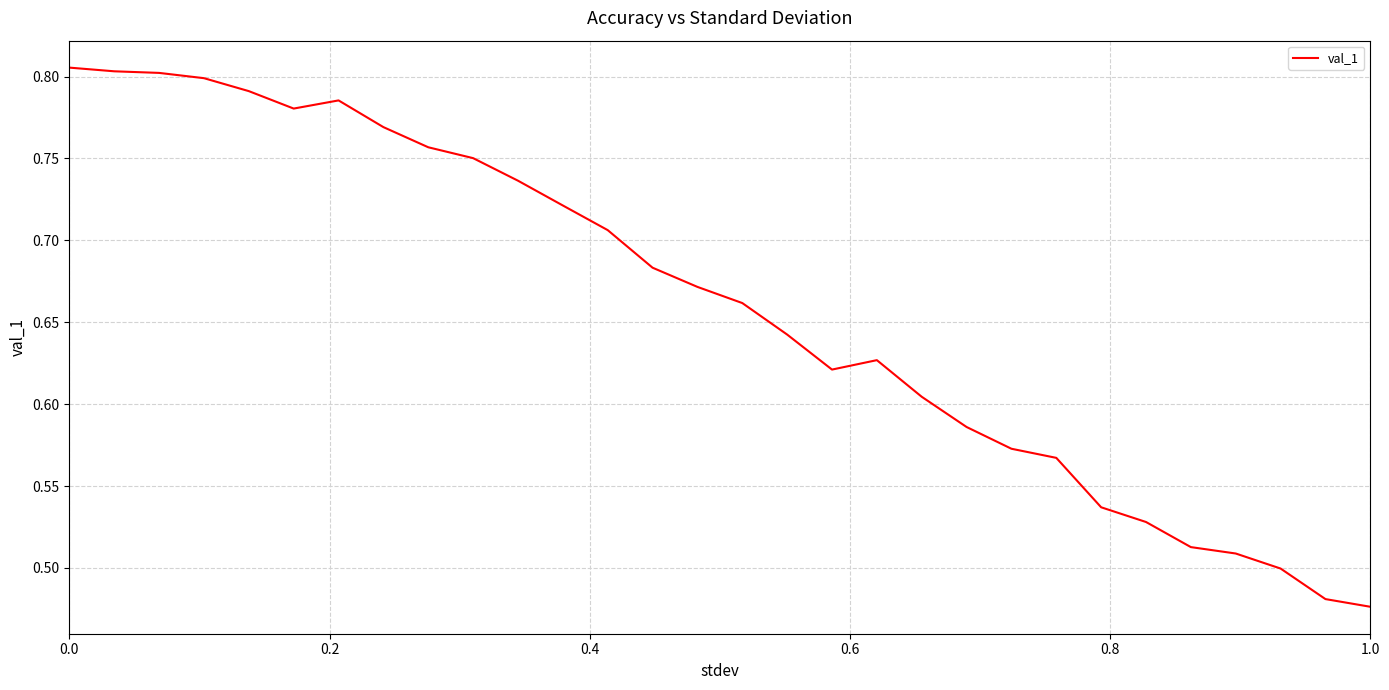

What is the difference between the maximum and minimum values?

0.3